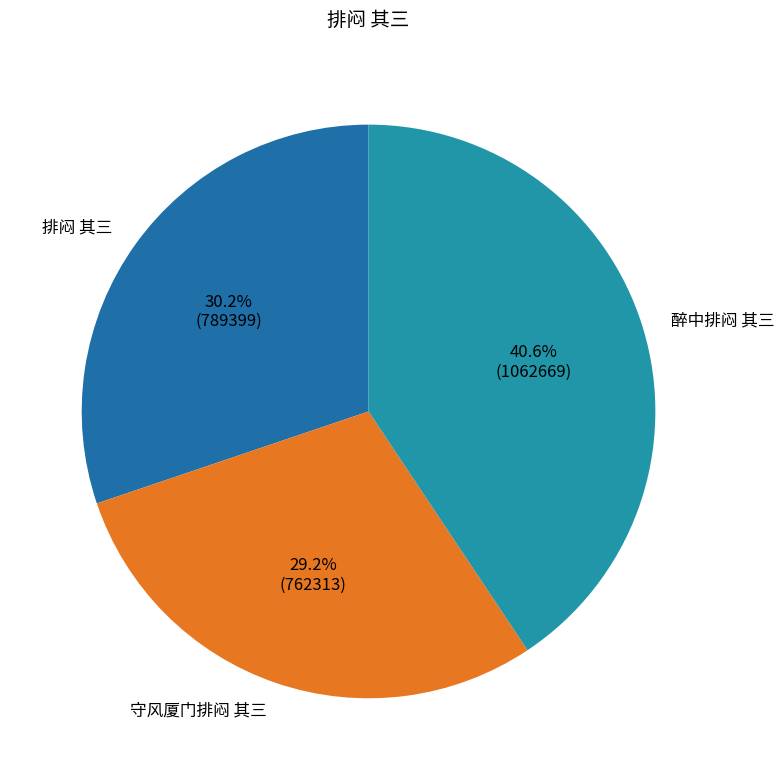

To the nearest percent, what percentage of the pie is 醉中排闷 其三?

41%